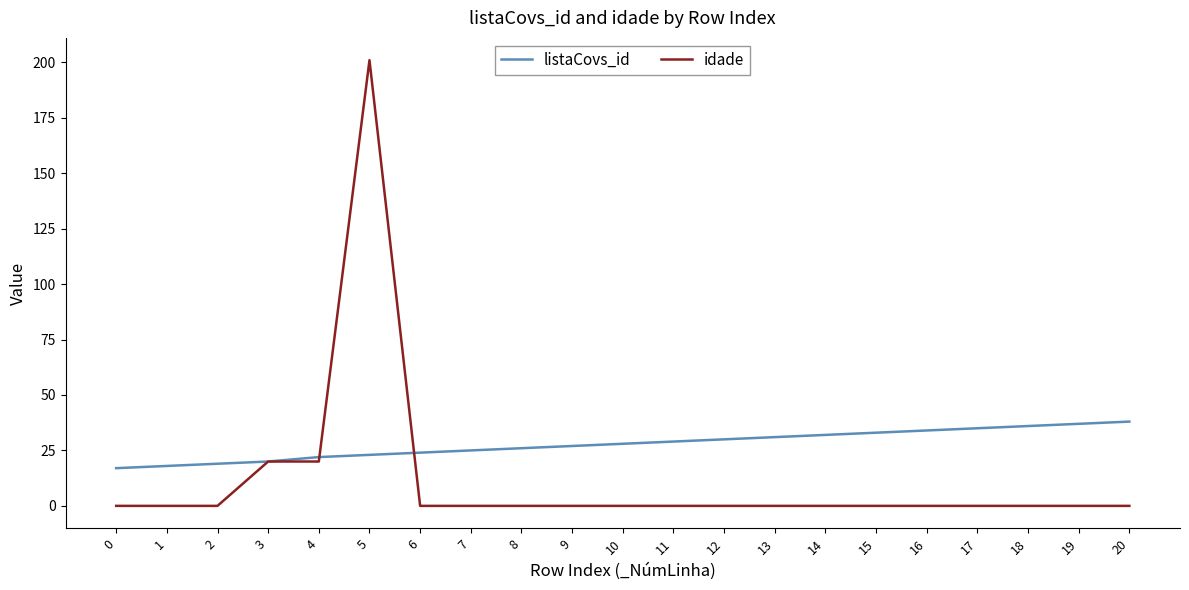

Count the number of categories in the chart.

21